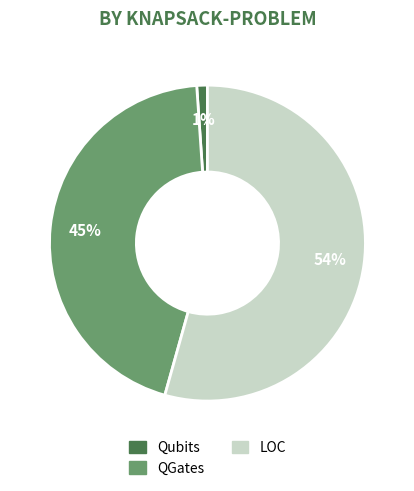

Does any single category account for the majority?

Yes